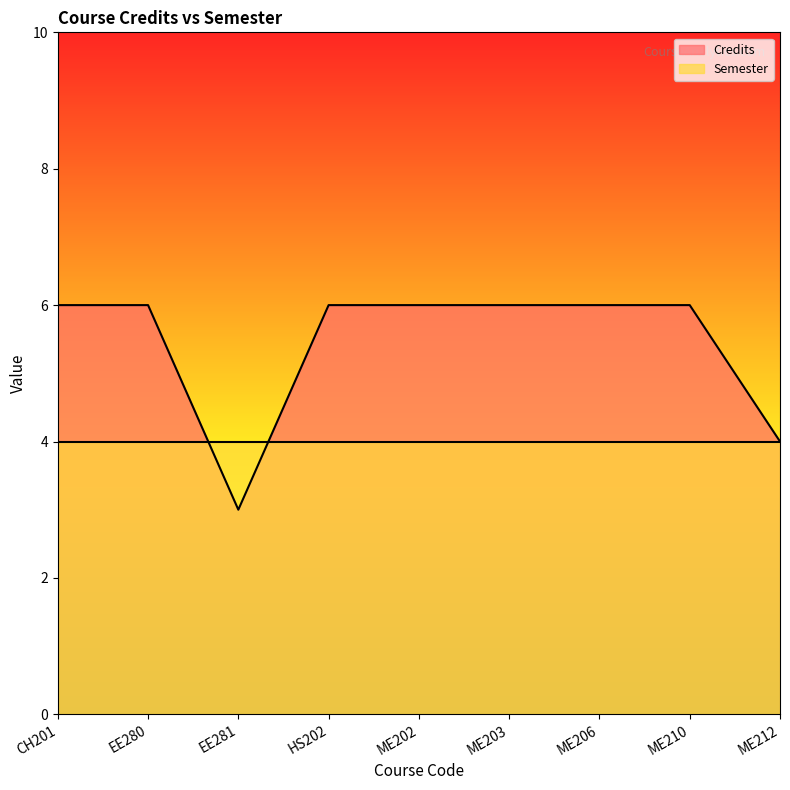

What is the ratio of the value at EE281 to the value at ME212?

0.8